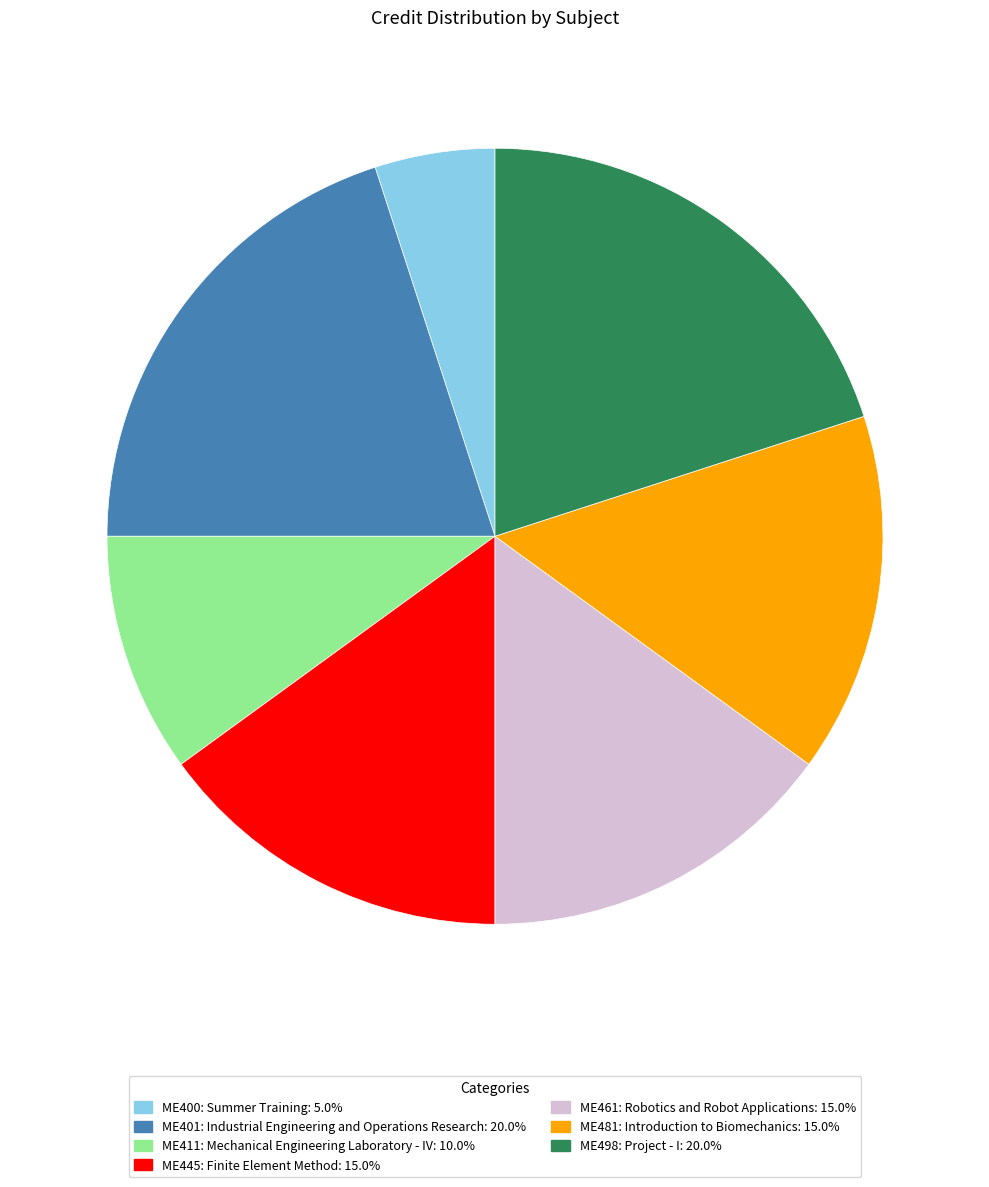

What is the ratio of the value at ME498: Project - I to the value at ME481: Introduction to Biomechanics?

1.3